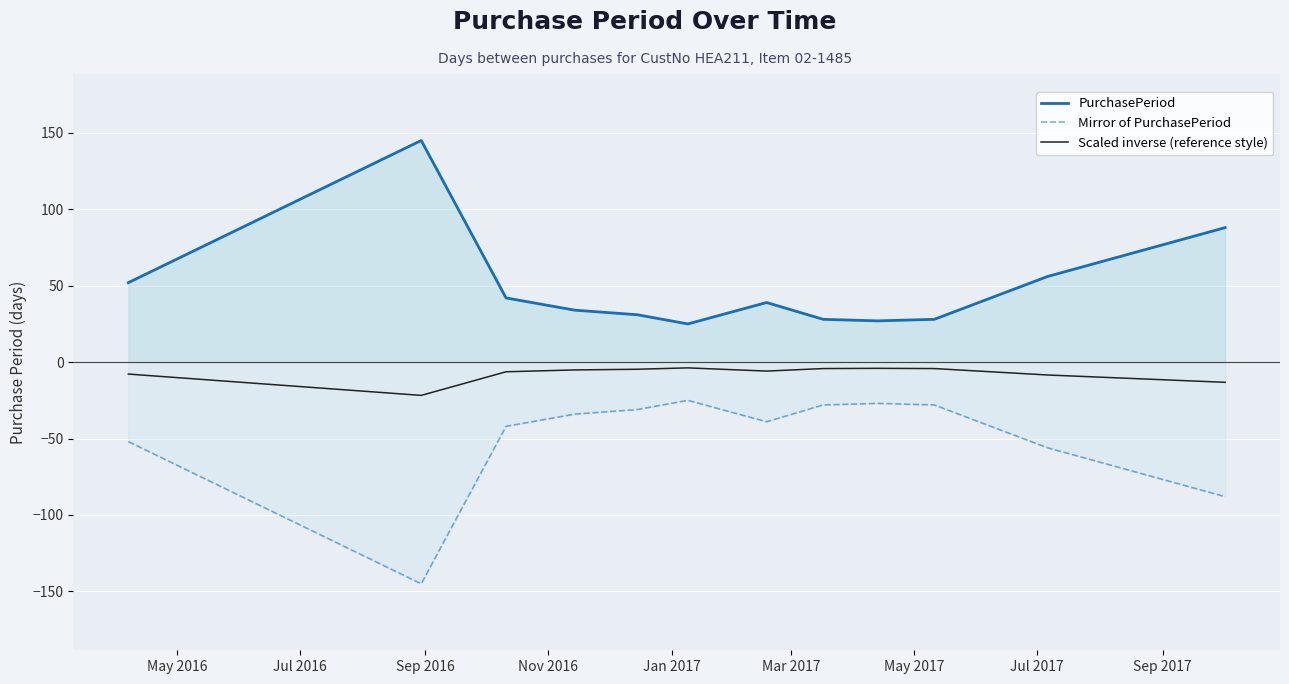

True or false: Mirror of PurchasePeriod and Scaled inverse (reference style) cross at least once.

False